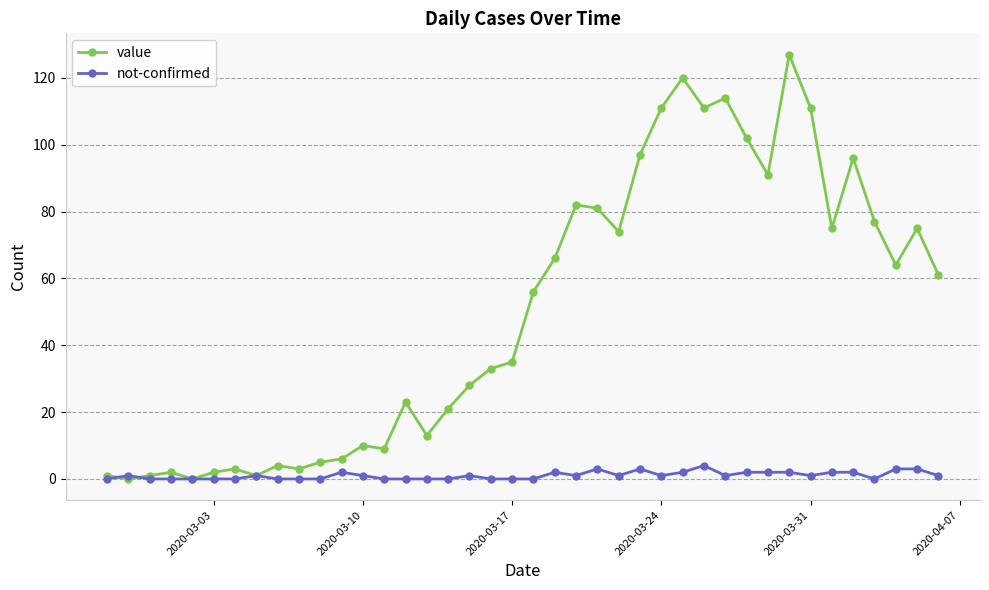

List the series in order of their overall mean, highest first.

value, not-confirmed